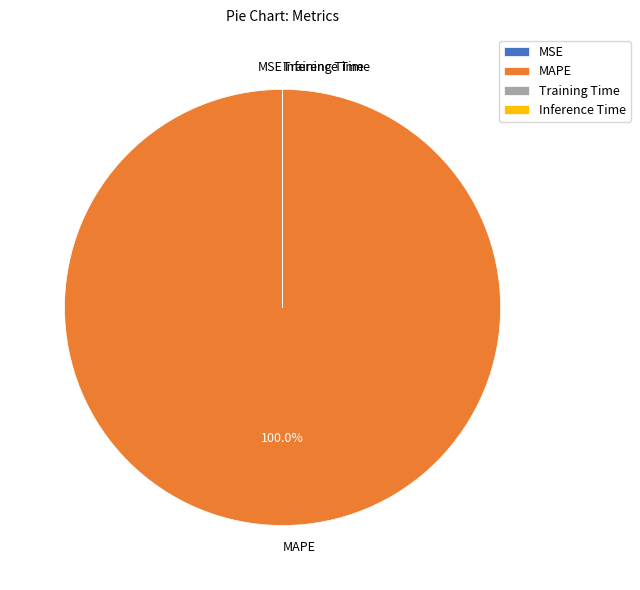

What is the largest slice in the pie chart?

MAPE